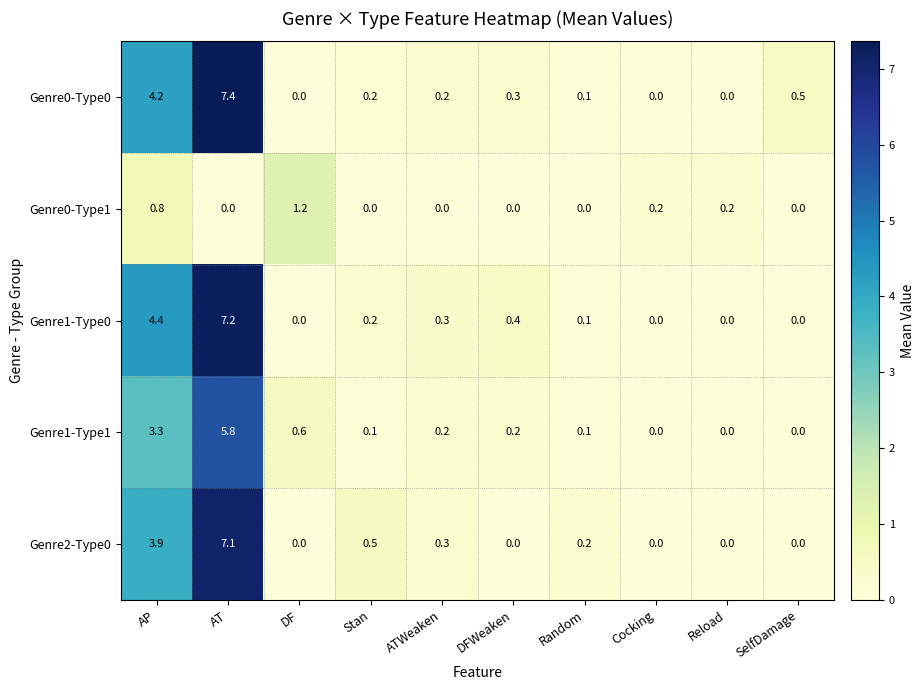

List the series in order of their peak value, lowest first.

Genre0-Type1, Genre1-Type1, Genre2-Type0, Genre1-Type0, Genre0-Type0